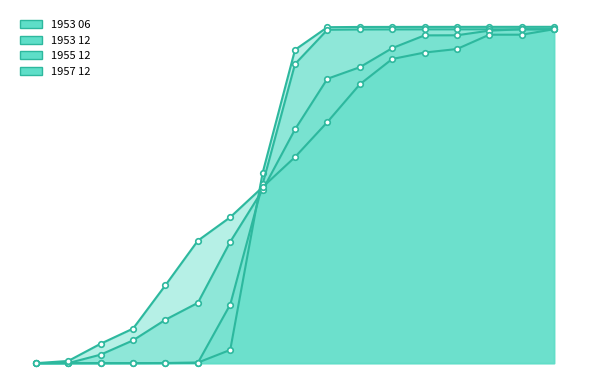

The 1953 12 series shows 1.4 at 1.5. True or false?

False